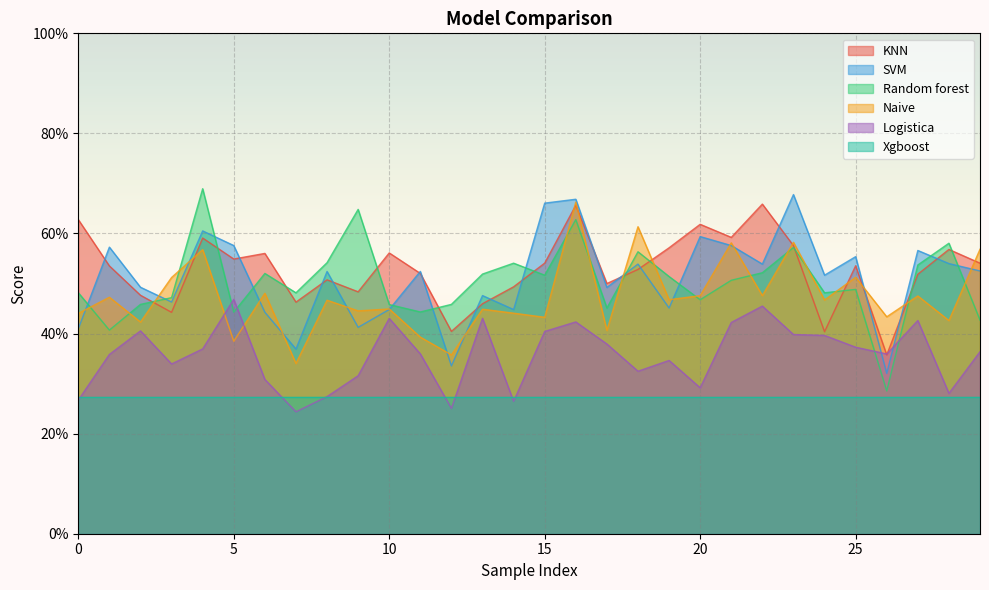

True or false: Naive and Logistica cross at least once.

True